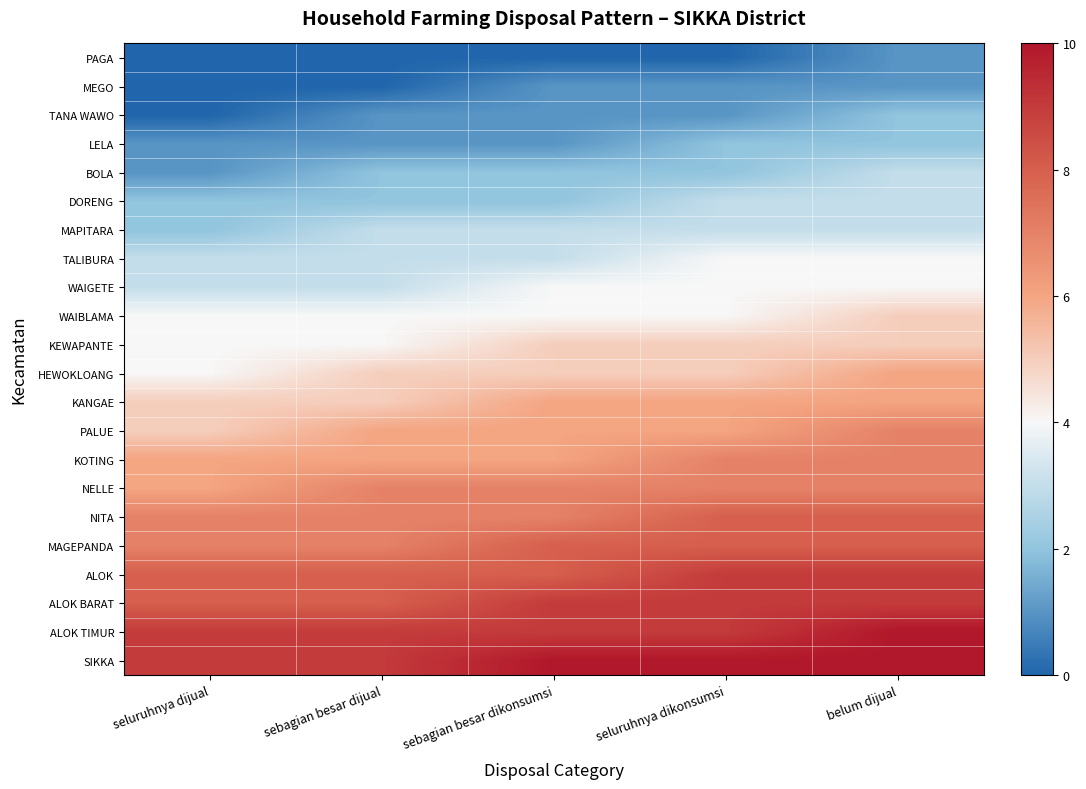

At which category is the sum across all series the highest?

belum dijual